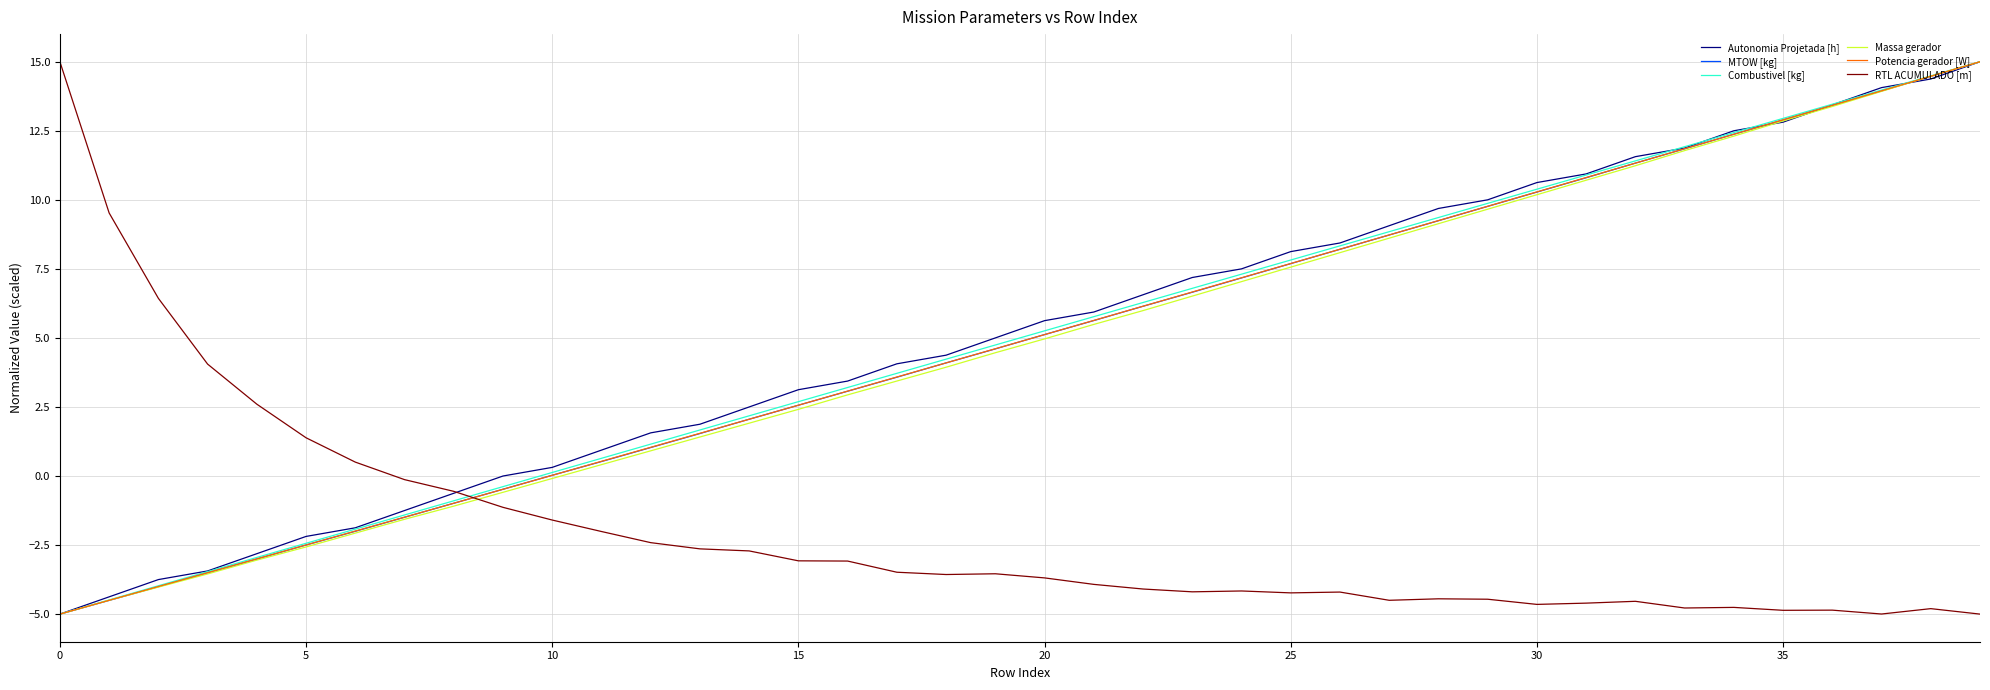

True or false: RTL ACUMULADO [m] and Massa gerador intersect in this chart.

True